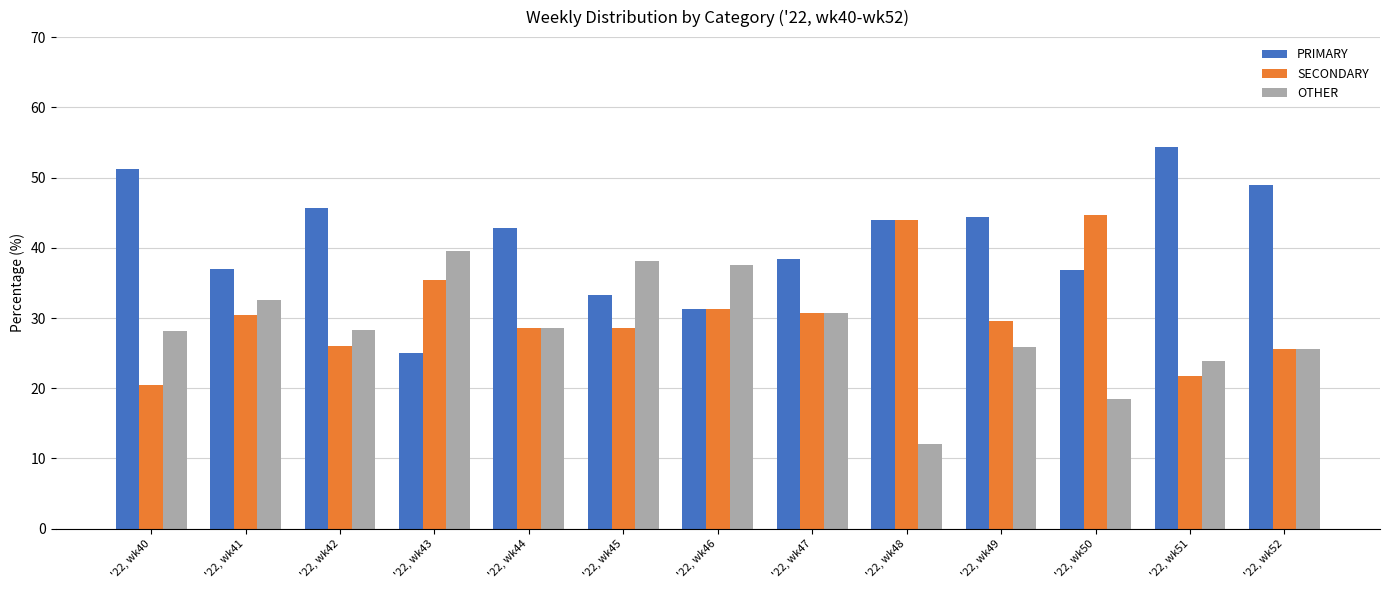

At which label does PRIMARY reach its minimum?

'22, wk43